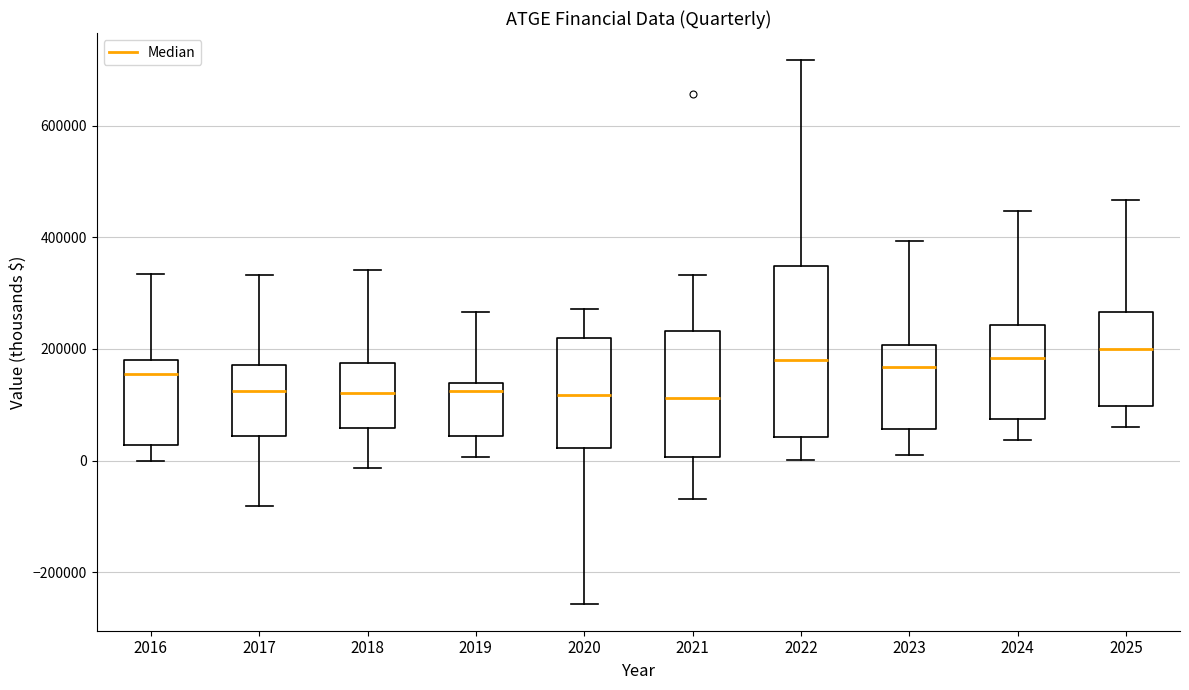

Reading left to right, transcribe this box plot: for each box, give where its median line is, the range the box spans, and where its two whiskers end, as read against the y-axis. The values are not printed on the chart, so give them approximately, as read against the axis.

2016: median 160000, box 20000 to 180000, whiskers 0 to 340000
2017: median 120000, box 40000 to 180000, whiskers -80000 to 340000
2018: median 120000, box 60000 to 180000, whiskers -20000 to 340000
2019: median 120000, box 40000 to 140000, whiskers 0 to 260000
2020: median 120000, box 20000 to 220000, whiskers -260000 to 280000
2021: median 120000, box 0 to 240000, whiskers -60000 to 340000
2022: median 180000, box 40000 to 340000, whiskers 0 to 720000
2023: median 160000, box 60000 to 200000, whiskers 20000 to 400000
2024: median 180000, box 80000 to 240000, whiskers 40000 to 440000
2025: median 200000, box 100000 to 260000, whiskers 60000 to 460000